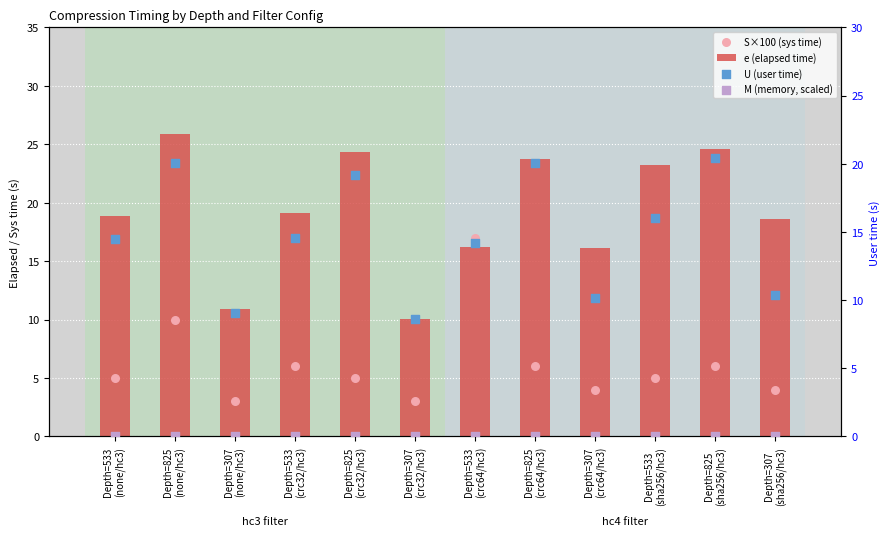

Which series has the largest Y range (max minus min)?

e (elapsed time)